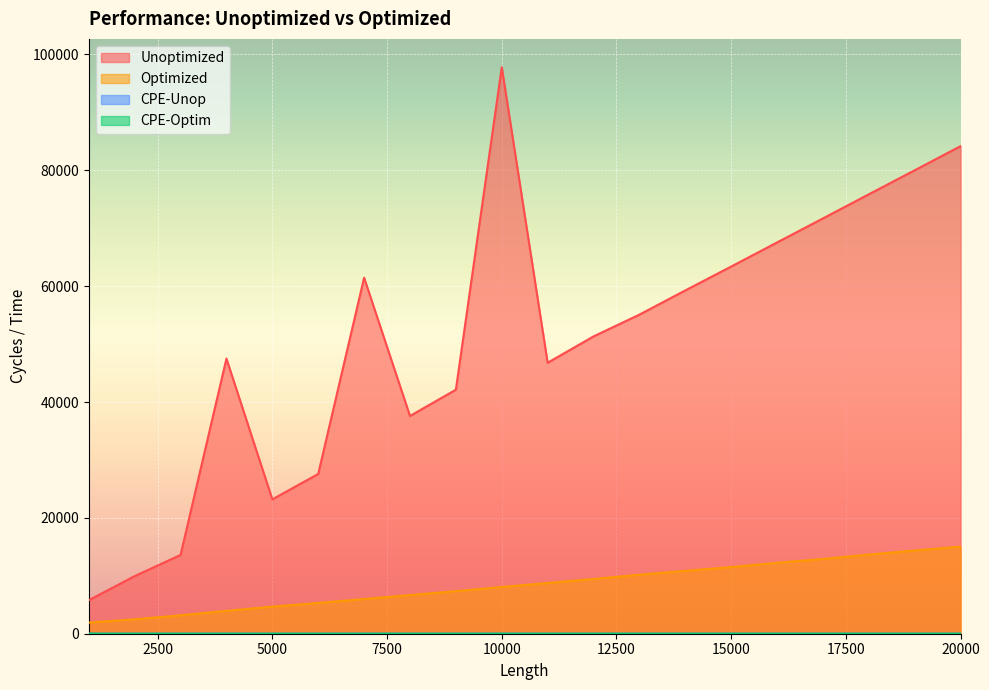

Where is Optimized nearest to the value 8476?

11000